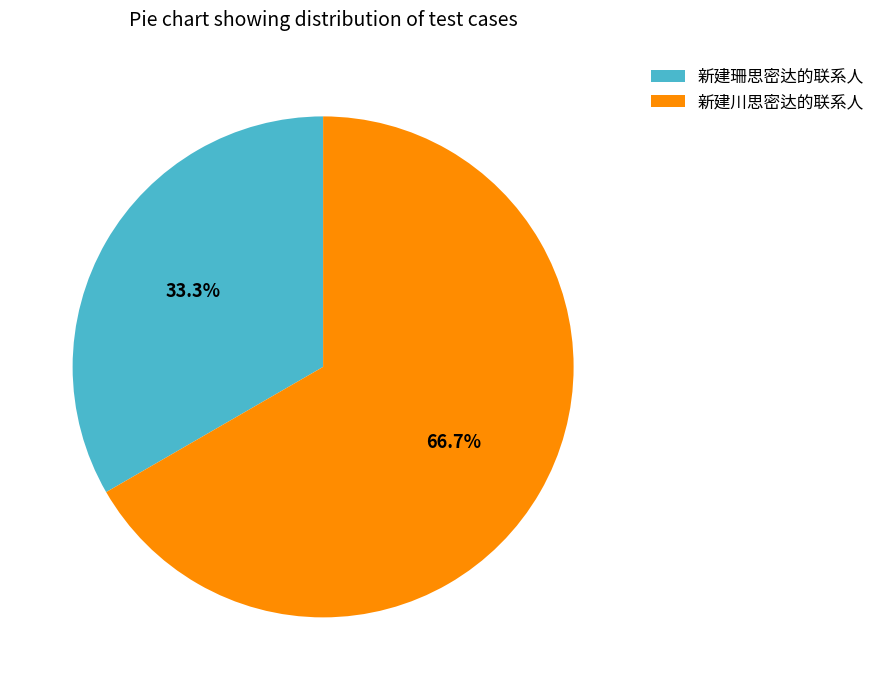

What is the ratio of the value at 新建珊思密达的联系人 to the value at 新建川思密达的联系人?

0.5